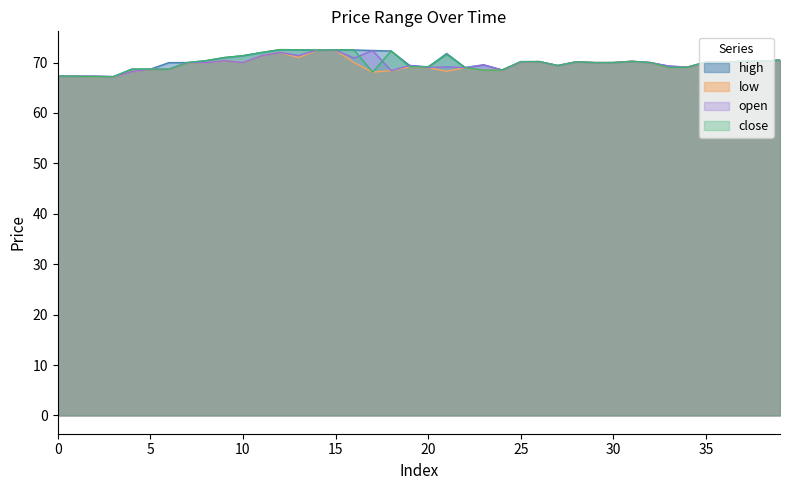

What is the maximum value shown in the chart?

72.6